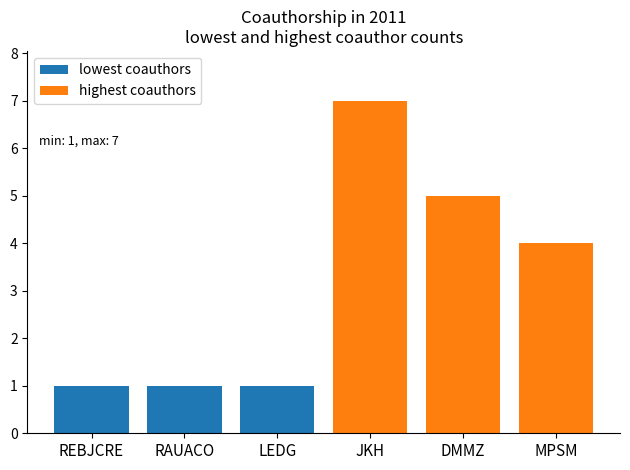

Which series has the largest total across all categories?

highest coauthors